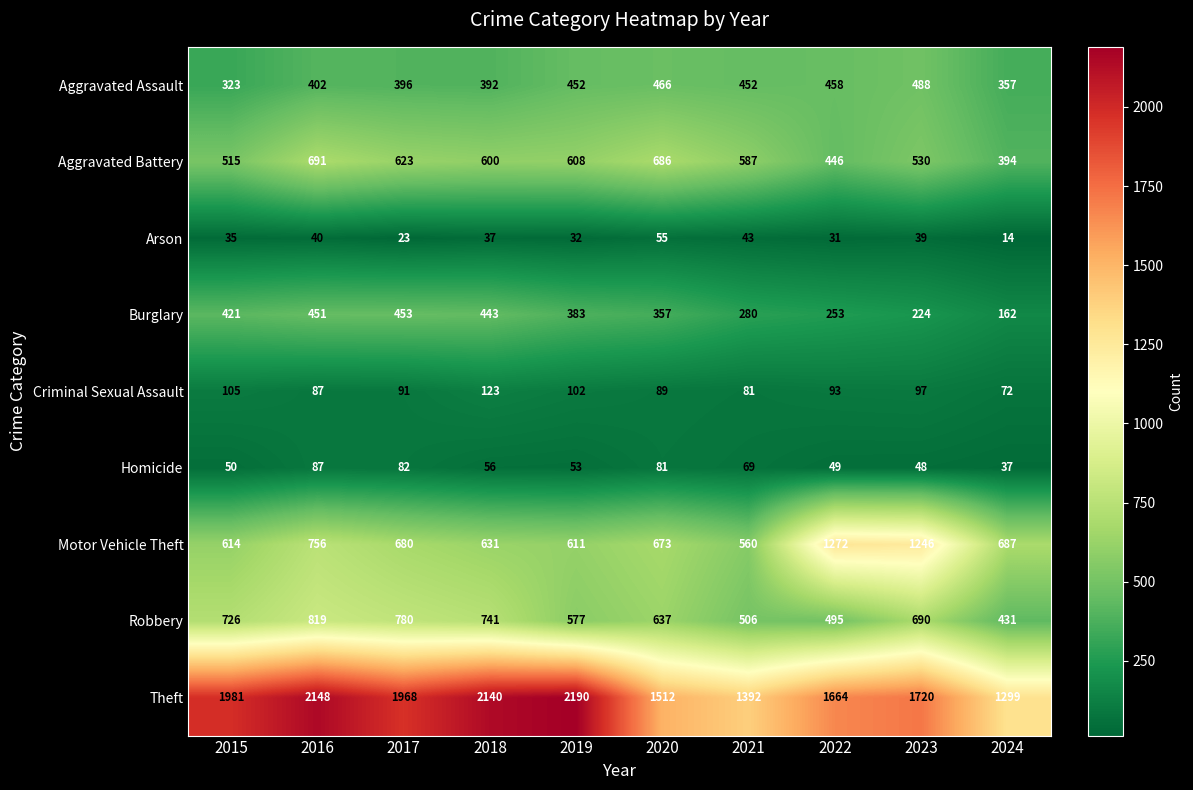

Count the number of categories in the chart.

10